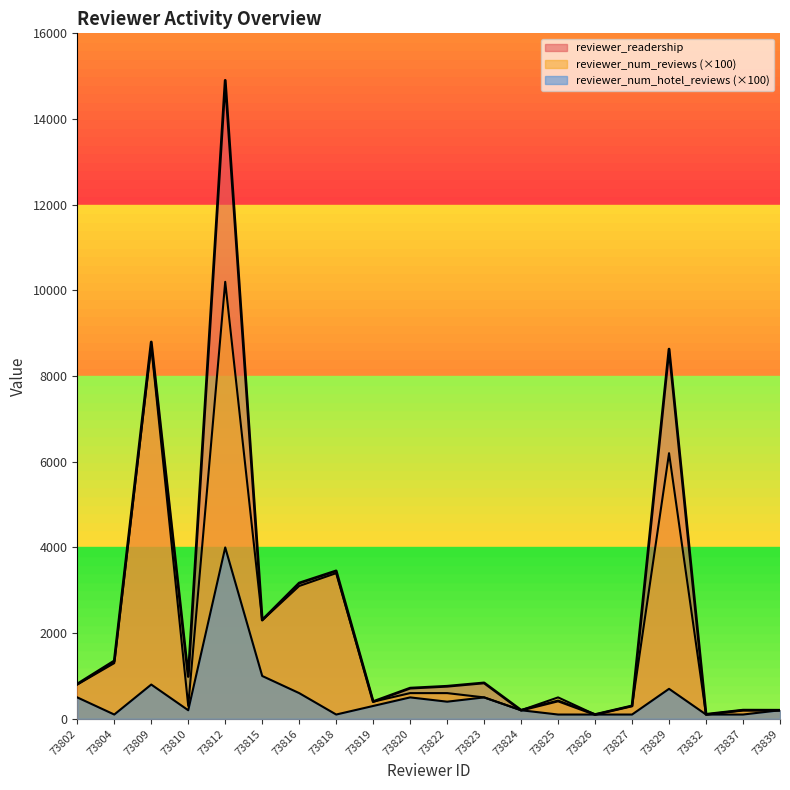

Which series changed the most between 73823 and 73827?

reviewer_readership